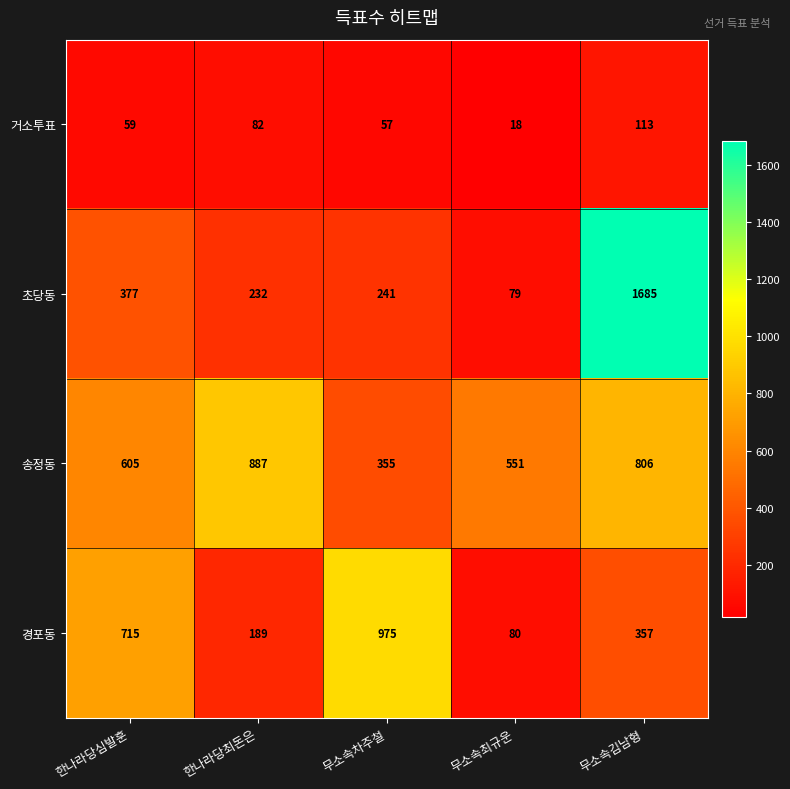

What is the total value across all series at 한나라당심발훈?

1756